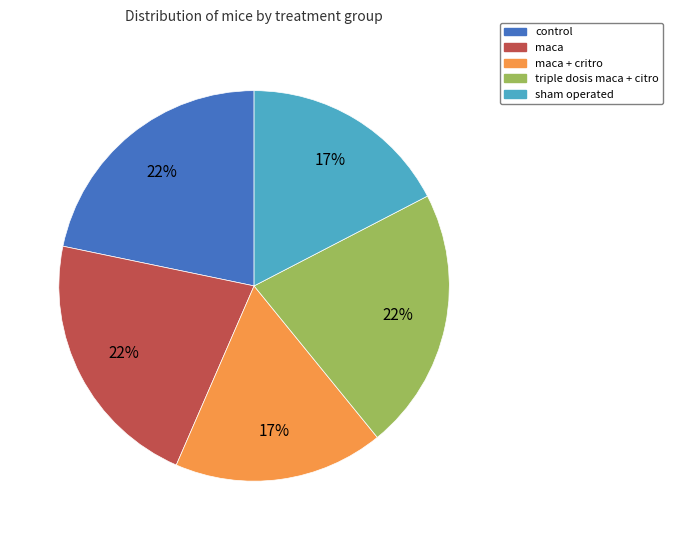

Count the number of slices in the pie.

5